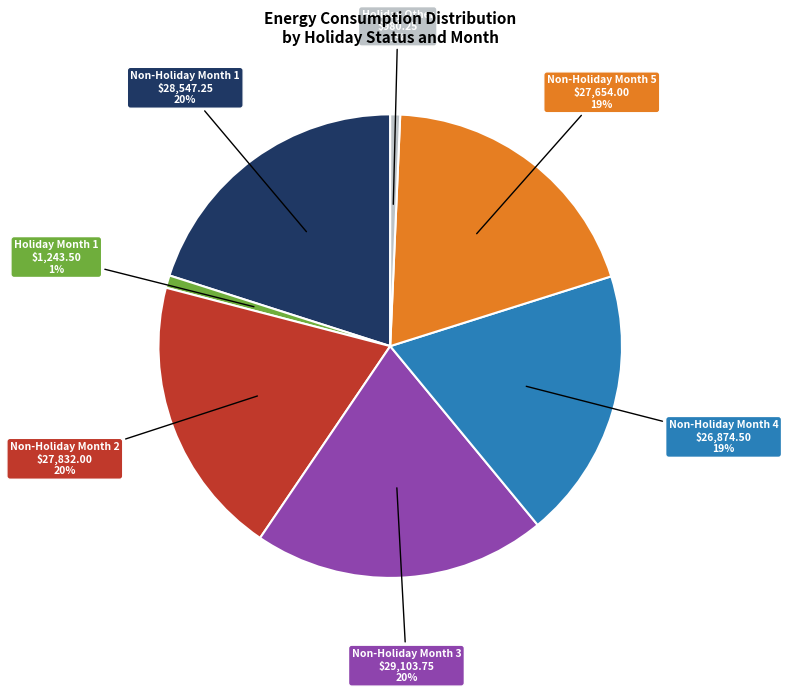

Count the number of slices in the pie.

7